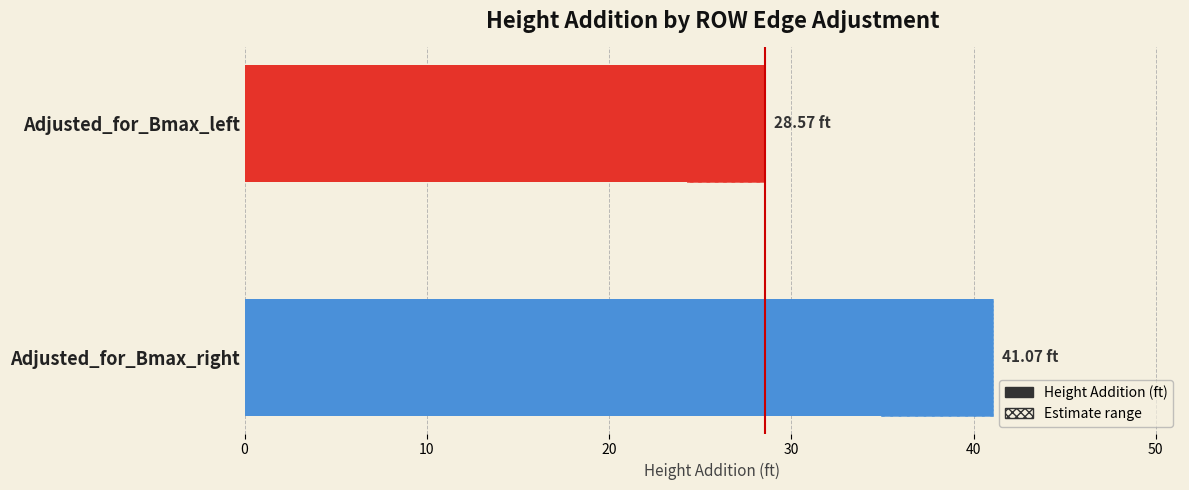

What is the value of the 1st bar from the left?

28.6